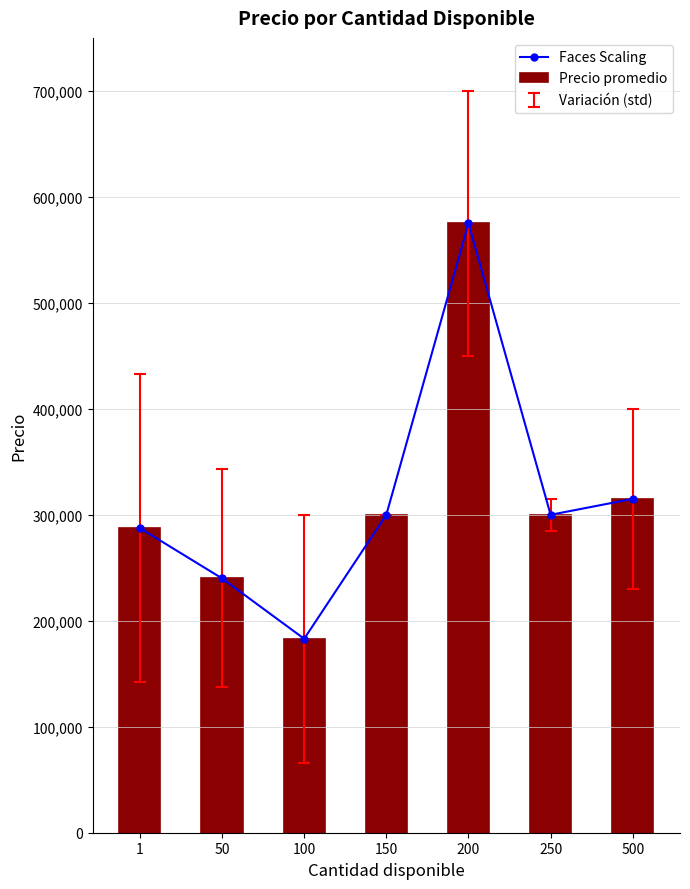

Reading right to left, extract all data points from this chart.

Faces Scaling: 314999.0	299999.0	574999.0	299999.0	182994.5	240003.4	287440.8
Precio promedio: 314999.0	299999.0	574999.0	299999.0	182994.5	240003.4	287440.8